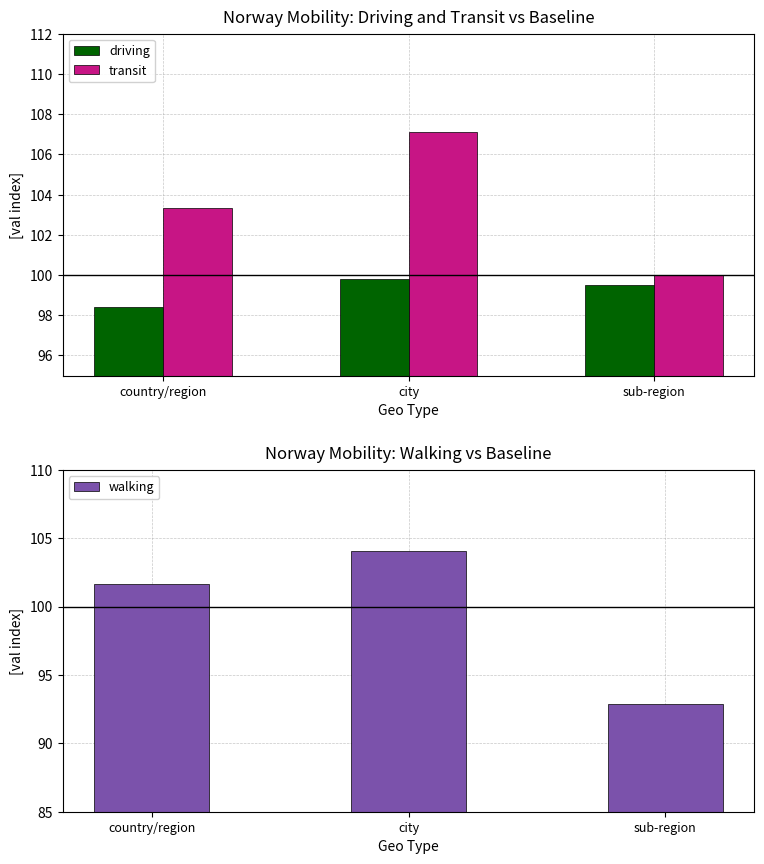

Is it true that walking equals 92.9 at sub-region?

True